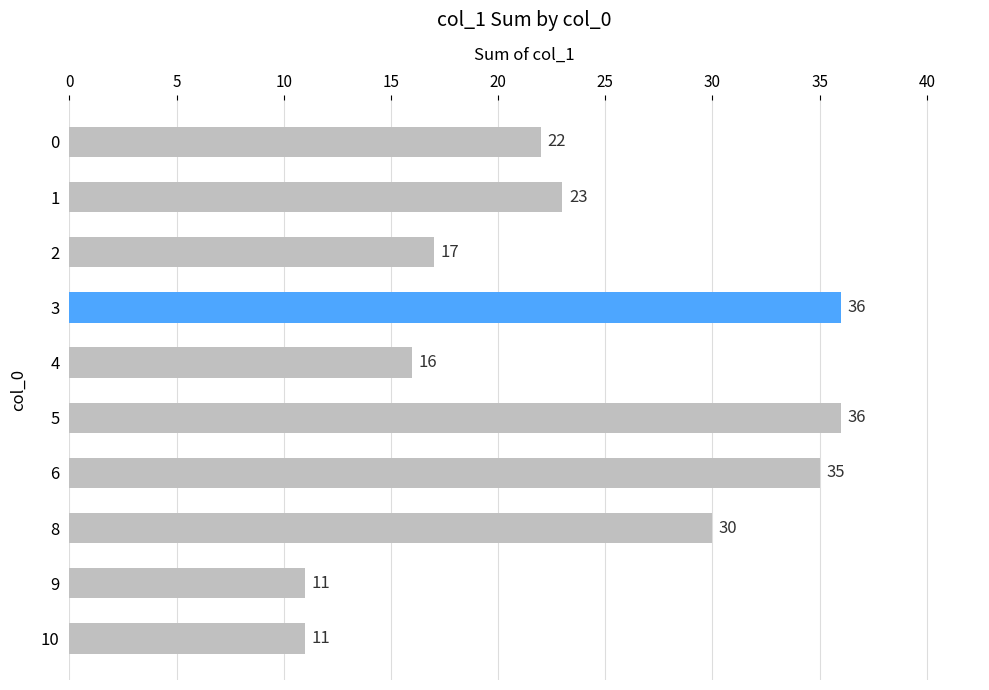

What is the approximate value at 5?

36